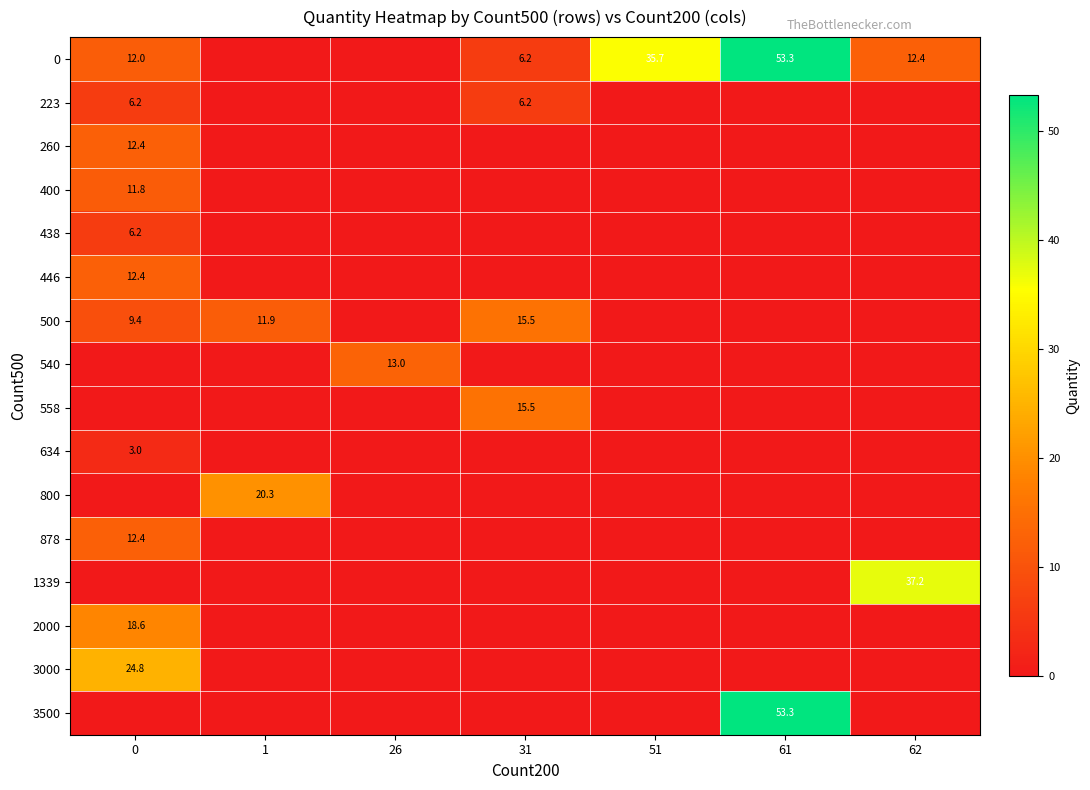

The value of 438 at 0 is 6.2. True or false?

True